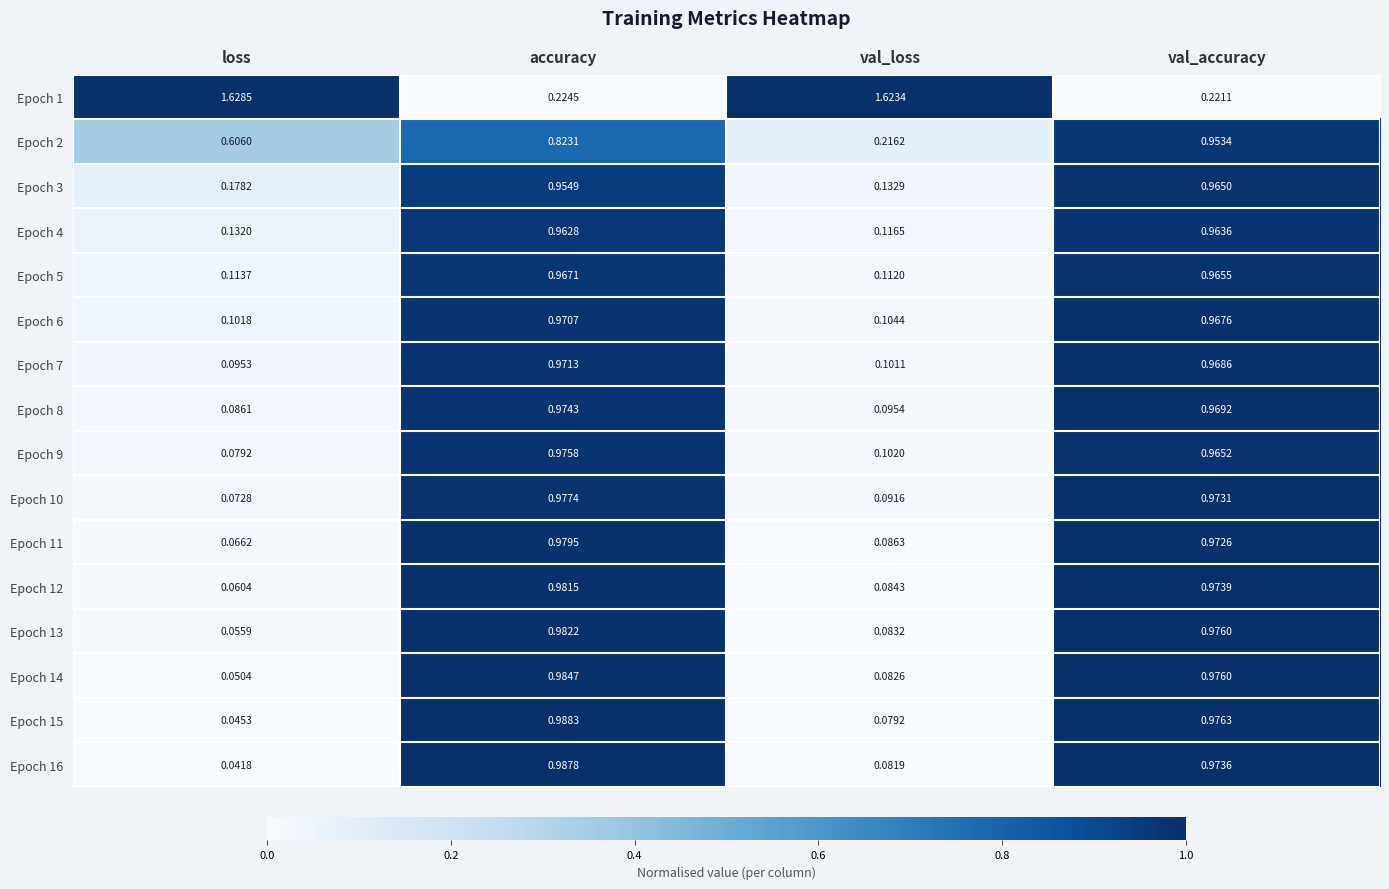

At which category is the sum across all series the highest?

val_accuracy